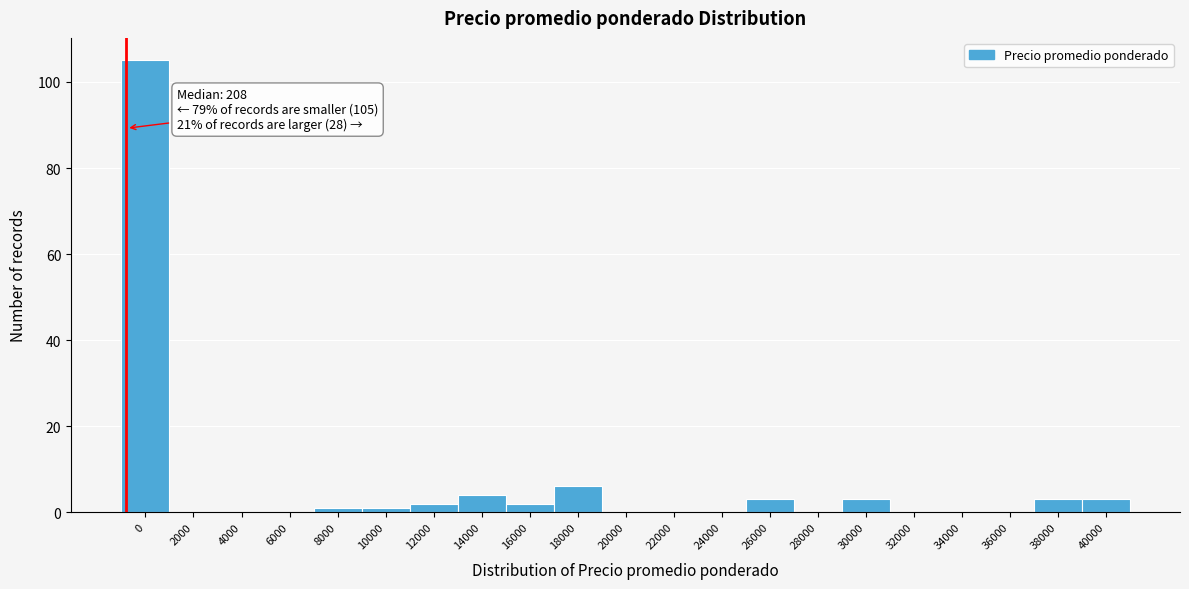

Reading left to right, what are all the values shown in this chart?

0=105	2000=0	4000=0	6000=0	8000=1	10000=1	12000=2	14000=4	16000=2	18000=6	20000=0	22000=0	24000=0	26000=3	28000=0	30000=3	32000=0	34000=0	36000=0	38000=3	40000=3